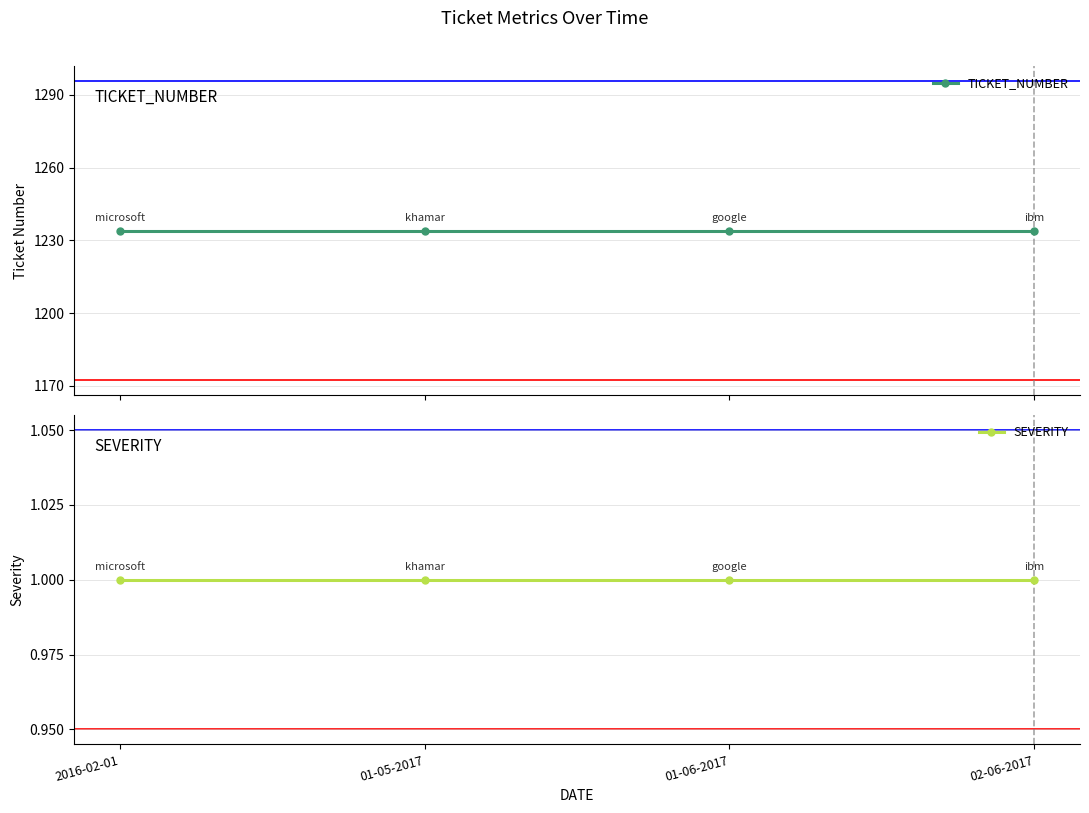

True or false: TICKET_NUMBER has a value of 1234 at 2016-02-01.

True